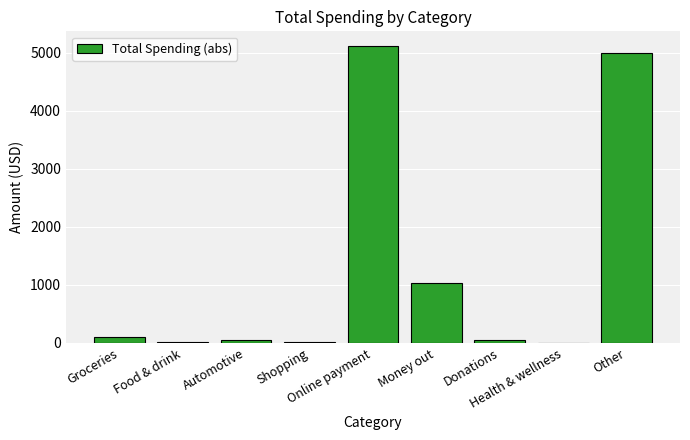

What is the maximum value shown in the chart?

5112.2